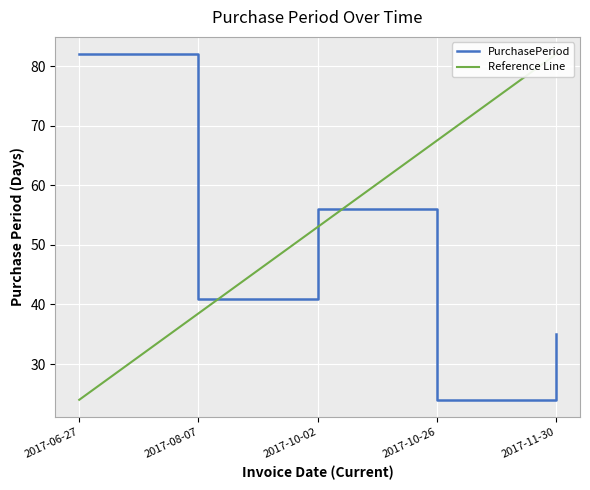

Rank the series by their average value, from lowest to highest.

PurchasePeriod, Reference Line